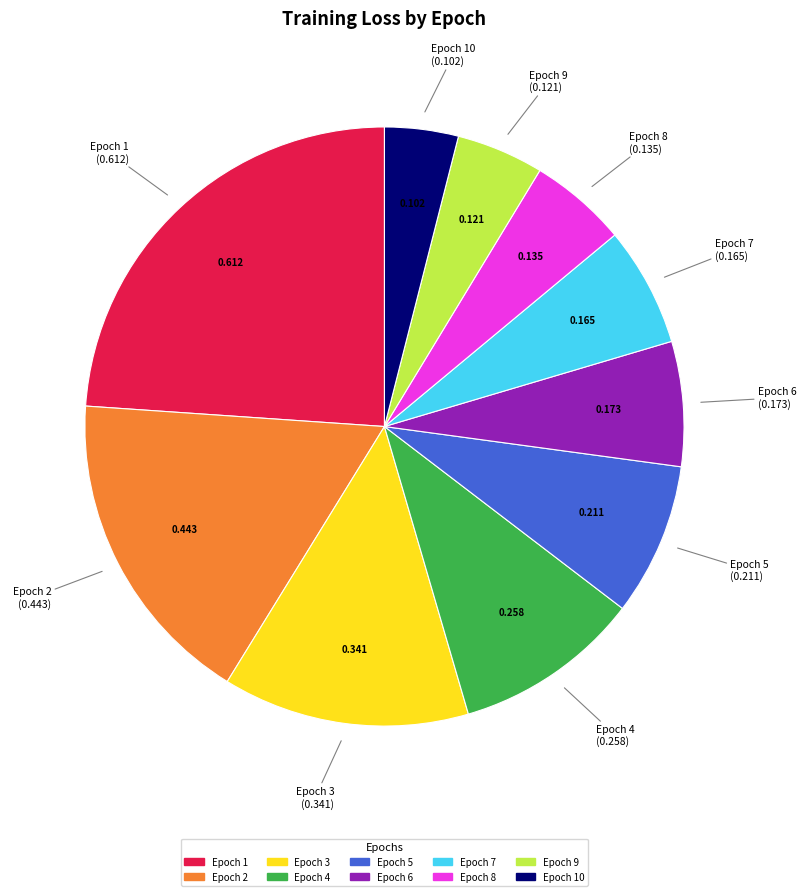

Is there any slice that represents more than half of the pie?

No